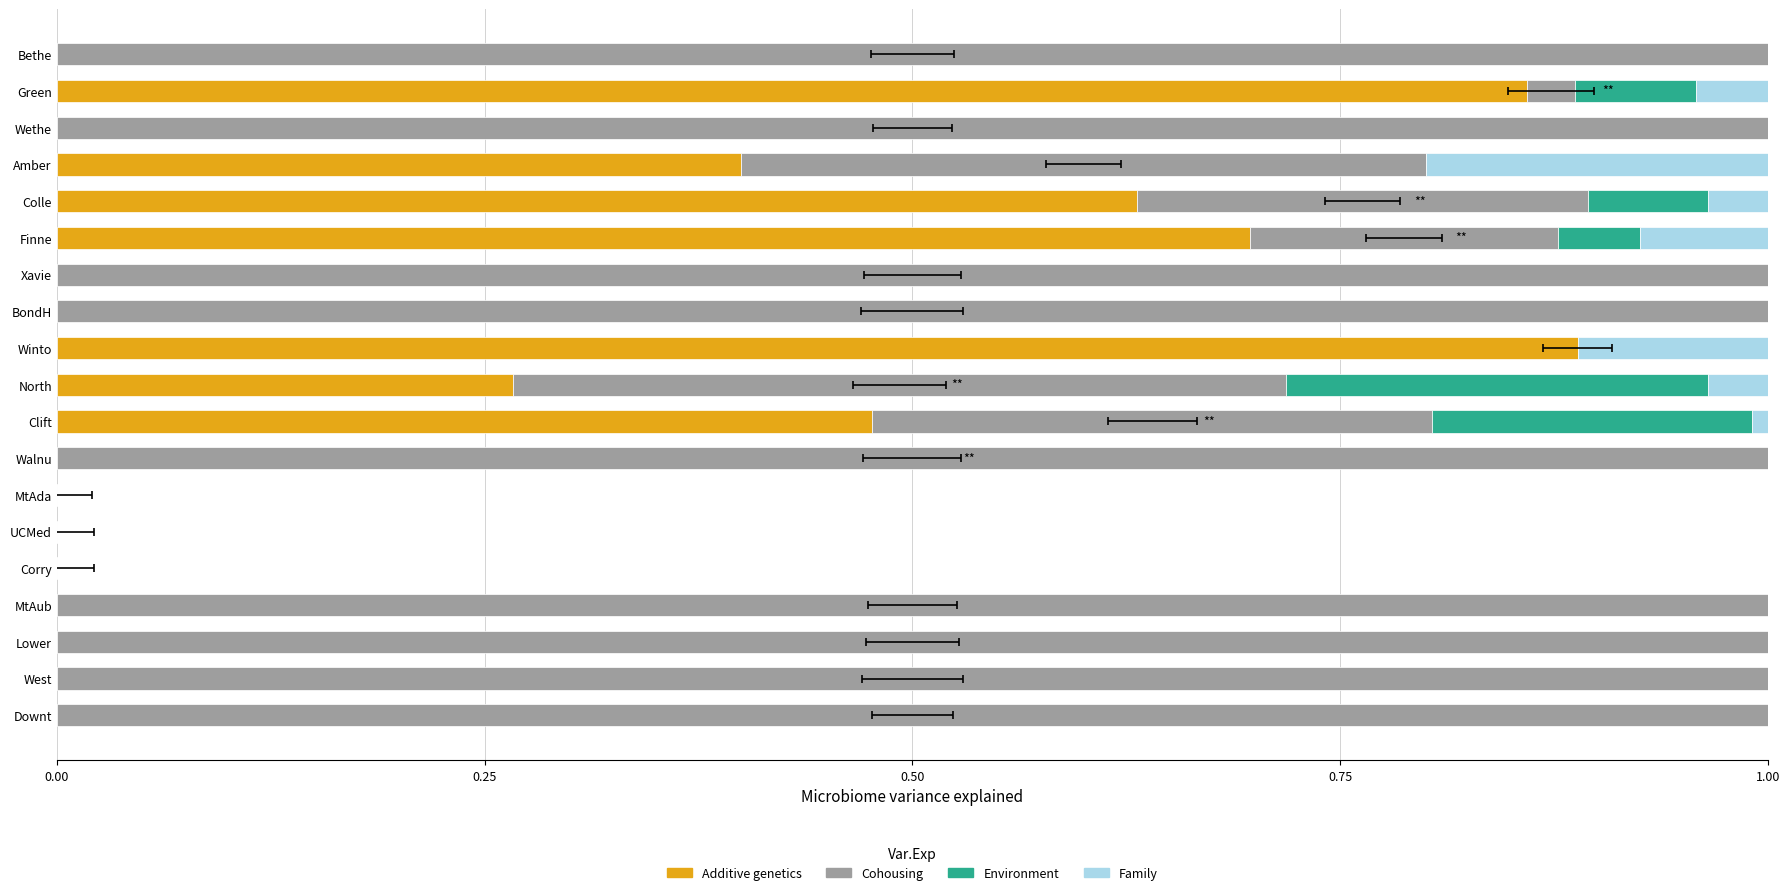

Count the number of categories in the chart.

19